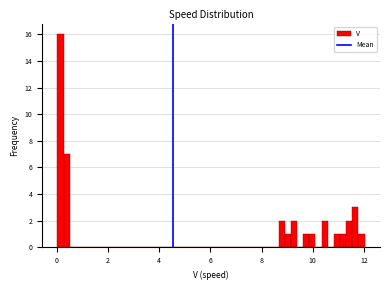

Around what value on the x-axis is the tallest bar? Give the approximate position of its centre, as read against the axis.

0.2